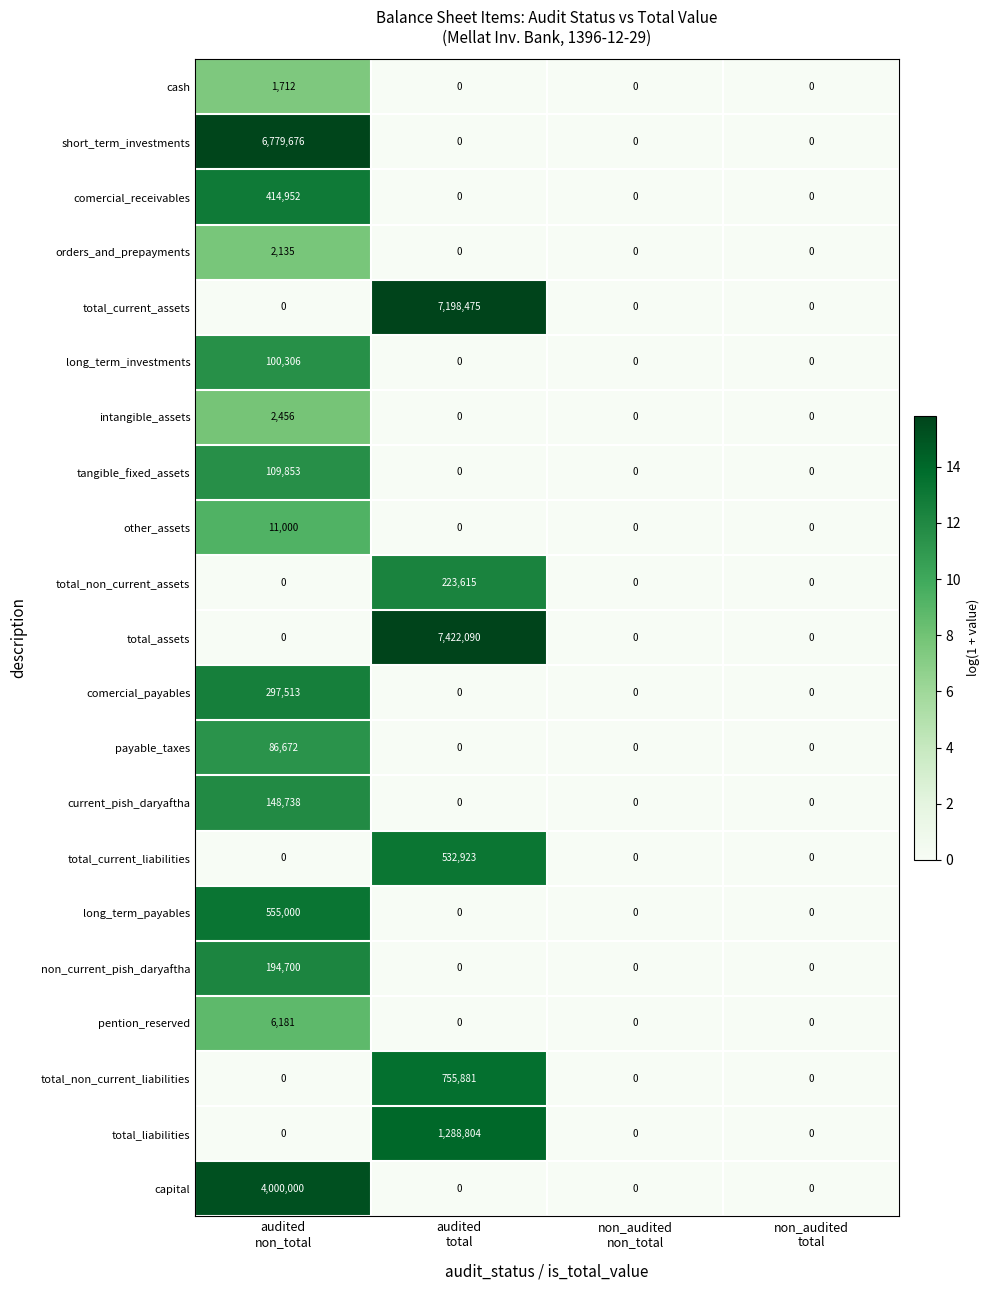

Which series has the largest total across all categories?

total_assets